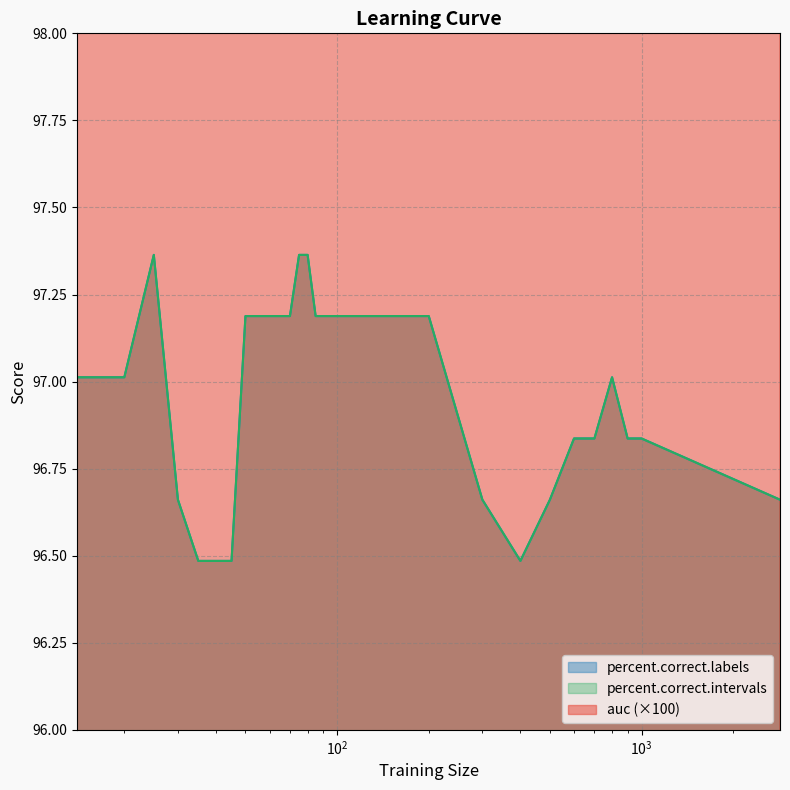

Does the chart have visible grid lines?

Yes